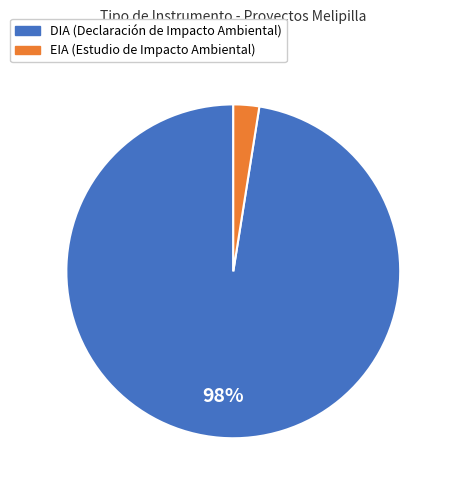

Does any single category account for the majority?

Yes